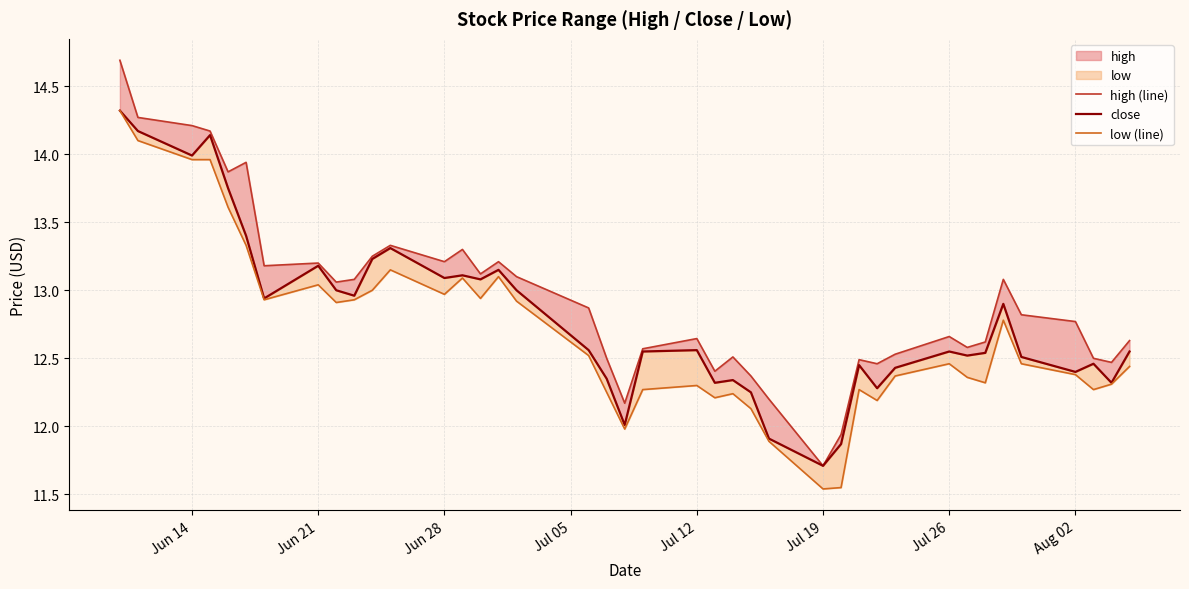

What is the total value across all series at Aug 02?

37.5